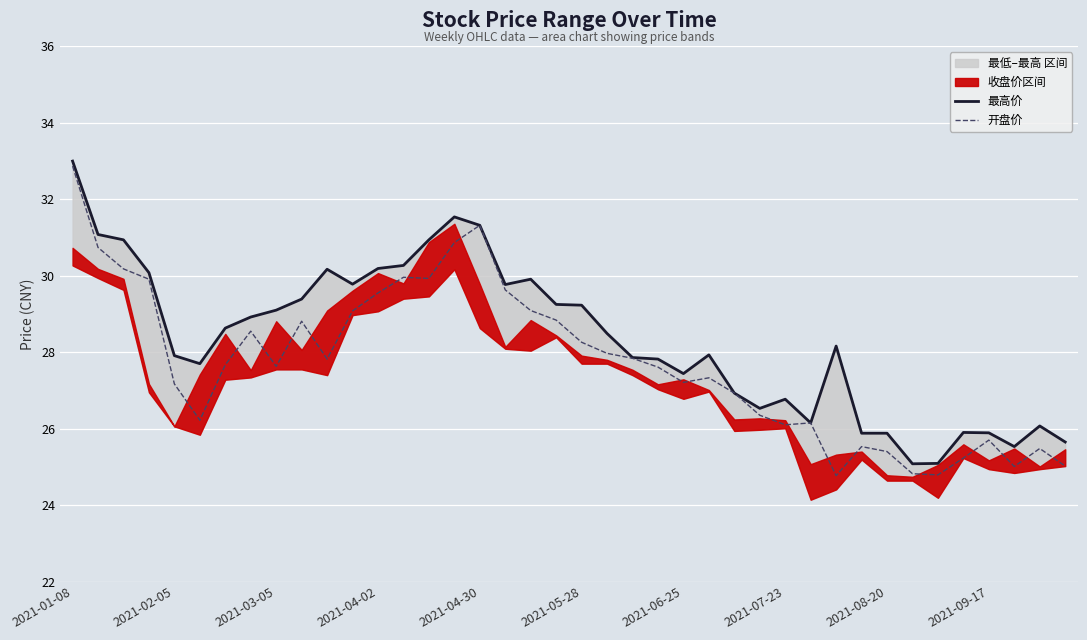

What is the minimum value for 开盘价?

24.8